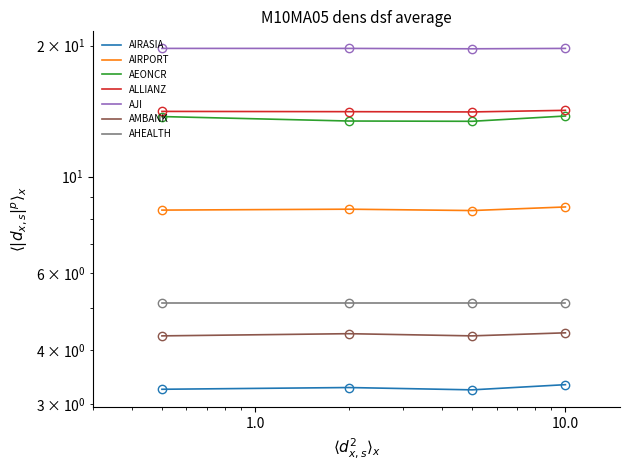

What is the greatest value displayed?

19.7